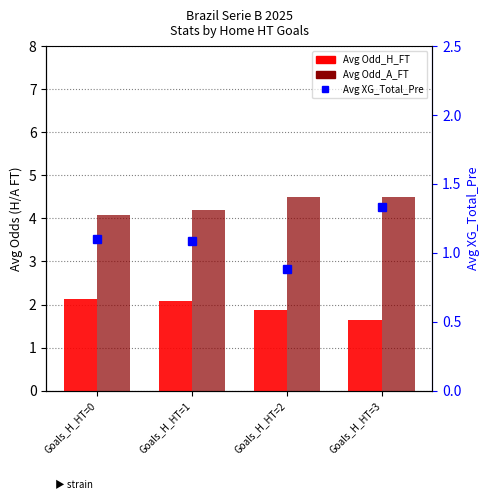

Where is Avg Odd_A_FT nearest to the value 4?

Goals_H_HT=0